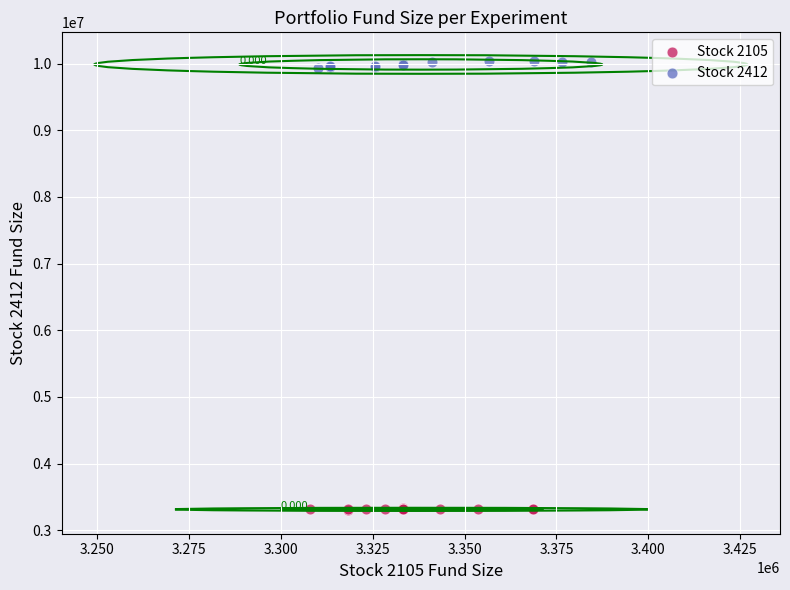

Which series reaches the maximum Y coordinate?

Stock 2412